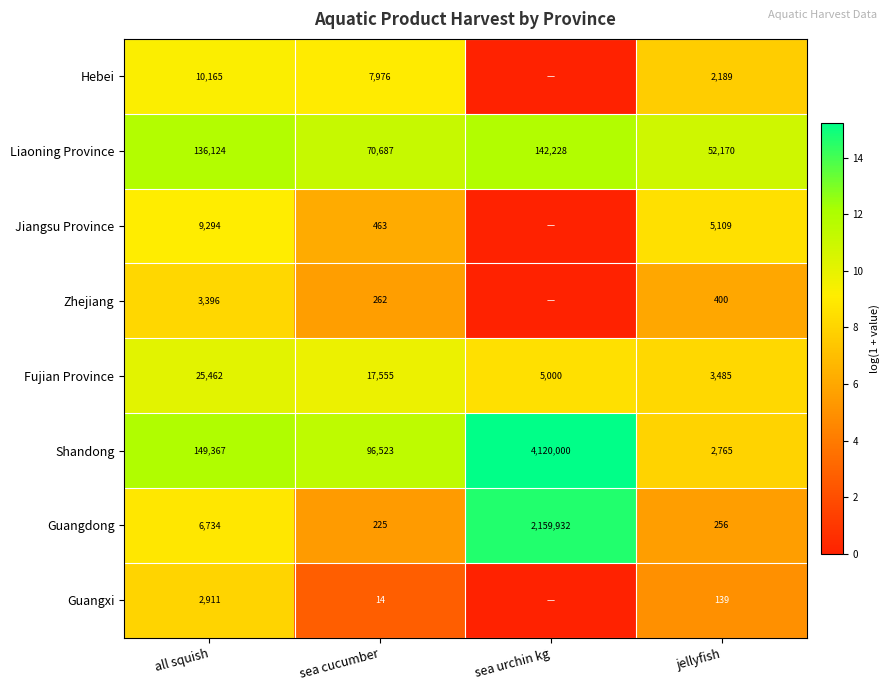

What is the spread (max minus min) of values at sea urchin kg?

15.2